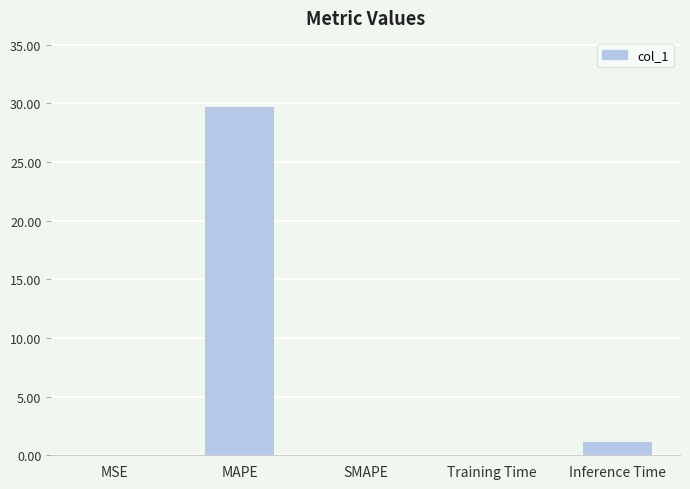

The value at MAPE is 17.8. True or false?

False